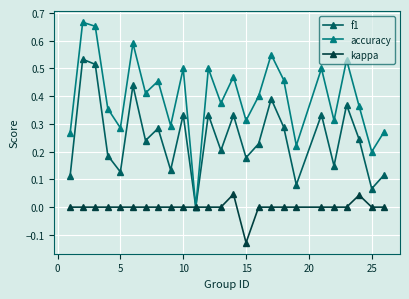

Rank the series by their average value, from lowest to highest.

kappa, f1, accuracy